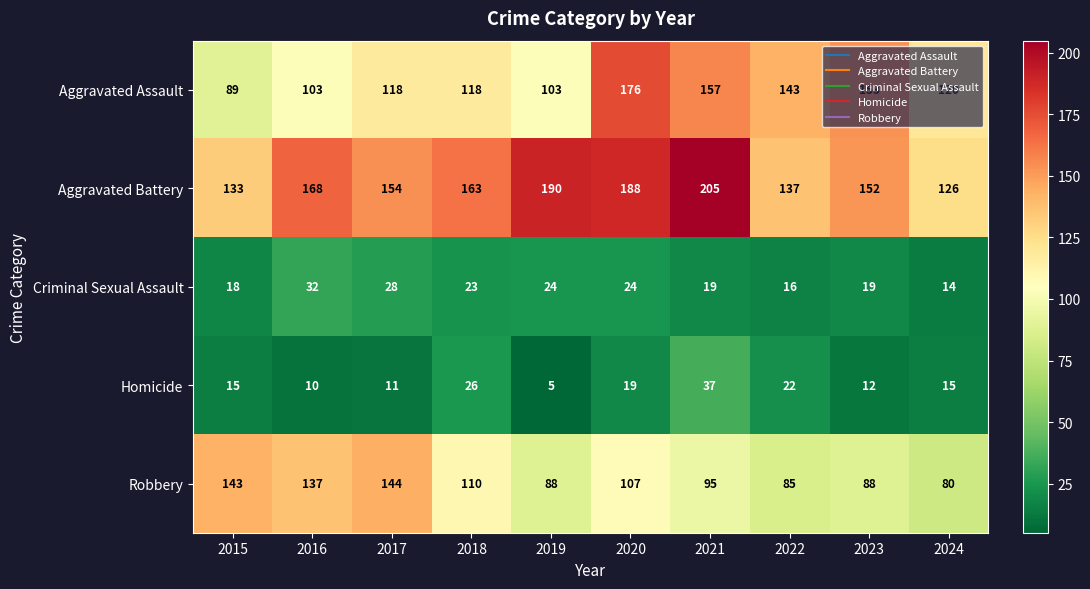

Which series has the largest range (max minus min)?

Aggravated Assault